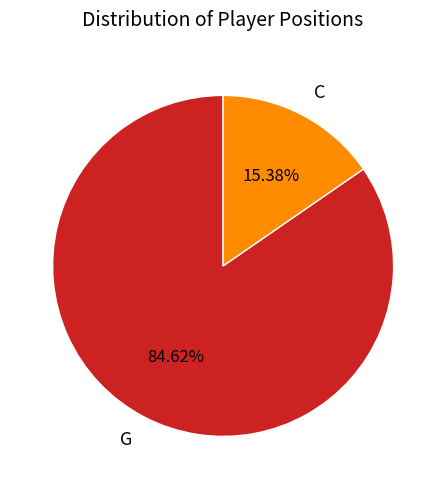

To the nearest percent, what portion does C represent?

15%